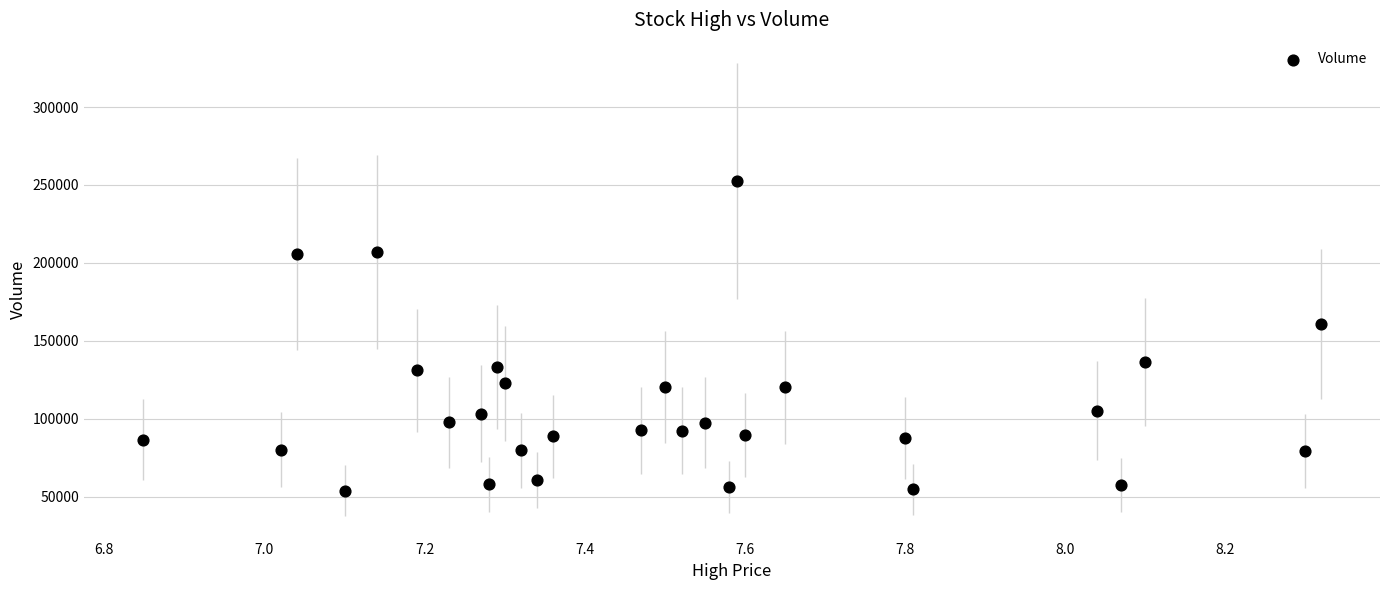

What Y value in the scatter plot is closest to 153300?

160600